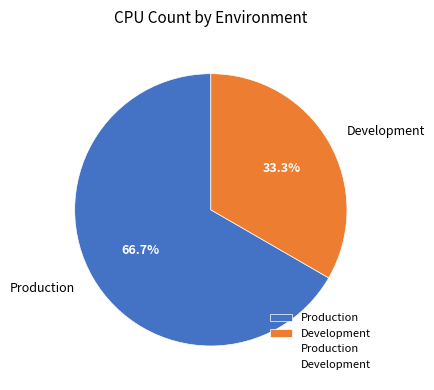

What percentage is the Production slice, to the nearest percent?

67%